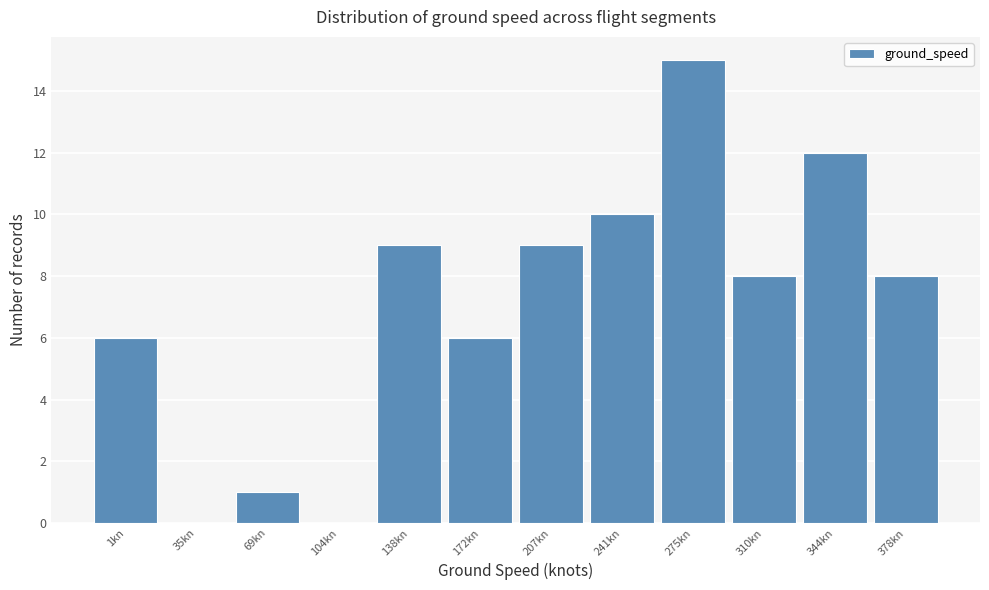

Reading left to right, what are all the values shown in this chart?

1kn=6	35kn=0	69kn=1	104kn=0	138kn=9	172kn=6	207kn=9	241kn=10	275kn=15	310kn=8	344kn=12	378kn=8